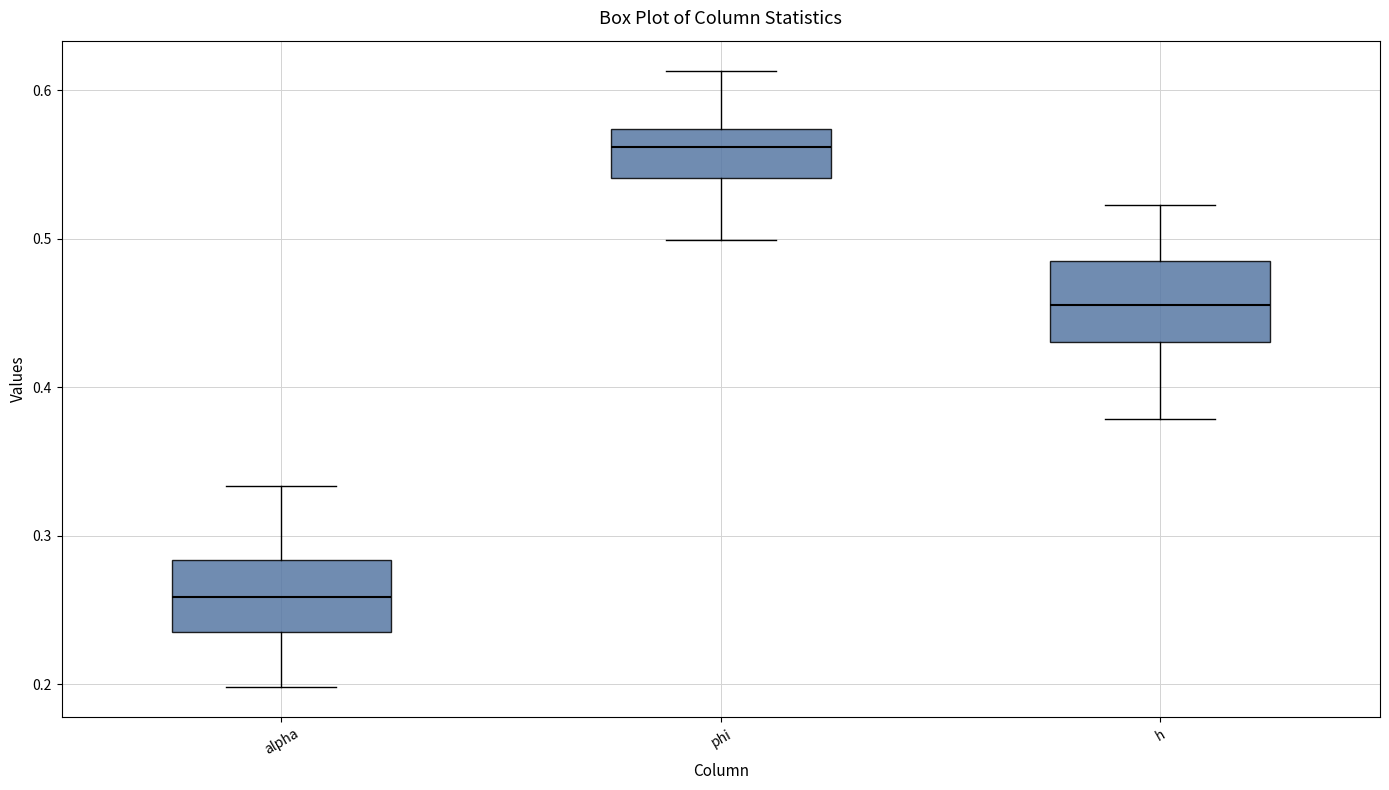

Reading left to right, read every box against the y-axis: the position of its median line, the range the box covers, and the ends of its whiskers. The values are not printed on the chart, so give them approximately, as read against the axis.

alpha: median 0.26, box 0.24 to 0.28, whiskers 0.20 to 0.33
phi: median 0.56, box 0.54 to 0.57, whiskers 0.50 to 0.61
h: median 0.46, box 0.43 to 0.49, whiskers 0.38 to 0.52